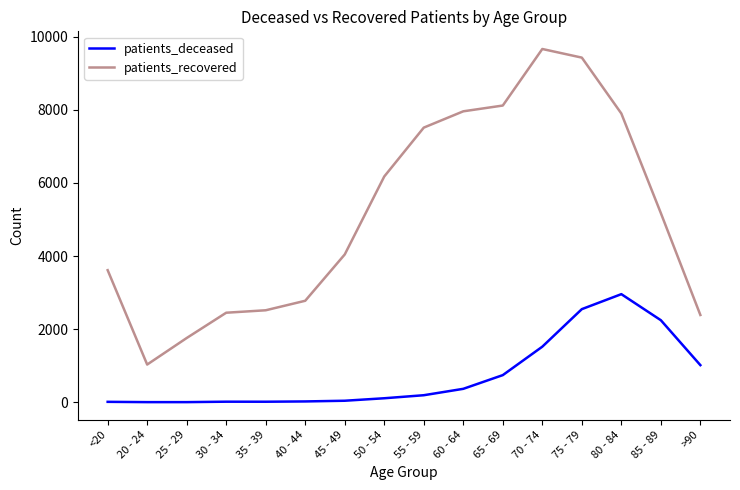

The value of patients_recovered at 35 - 39 is 4106. True or false?

False